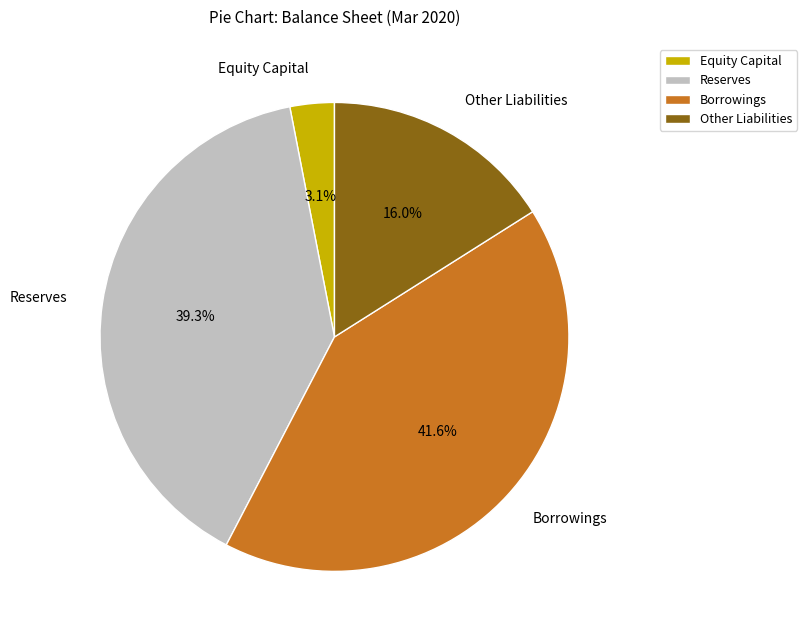

Rank the categories by value from lowest to highest.

Equity Capital, Other Liabilities, Reserves, Borrowings